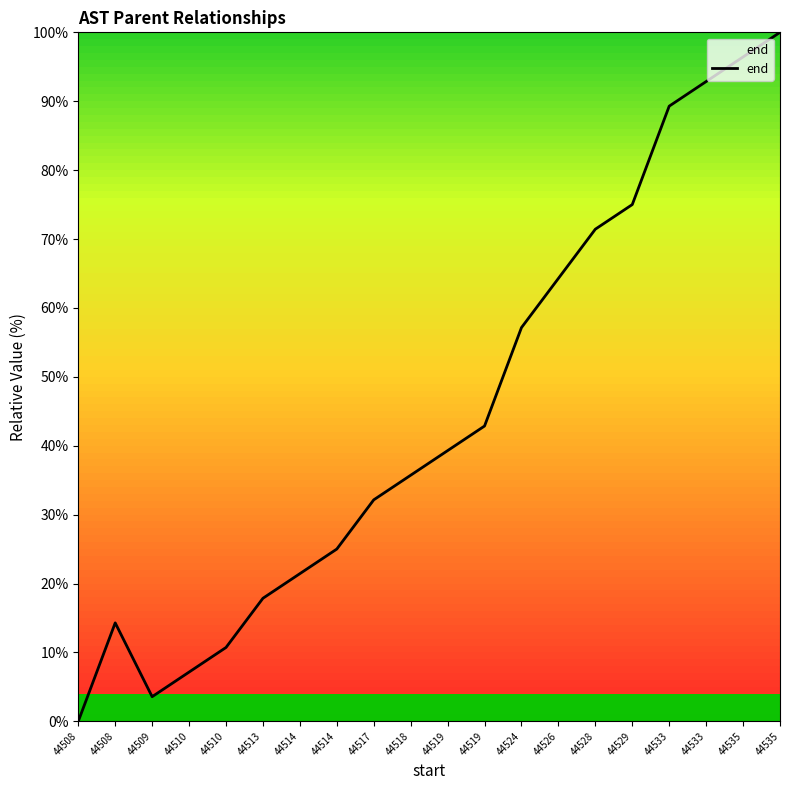

Between 44508 and 44533, which is larger?

44533